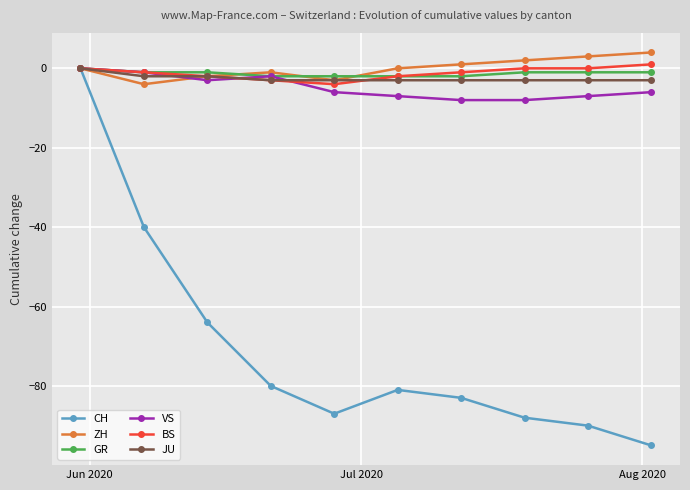

What is the value of the CH point at the 4th from the left?

-80